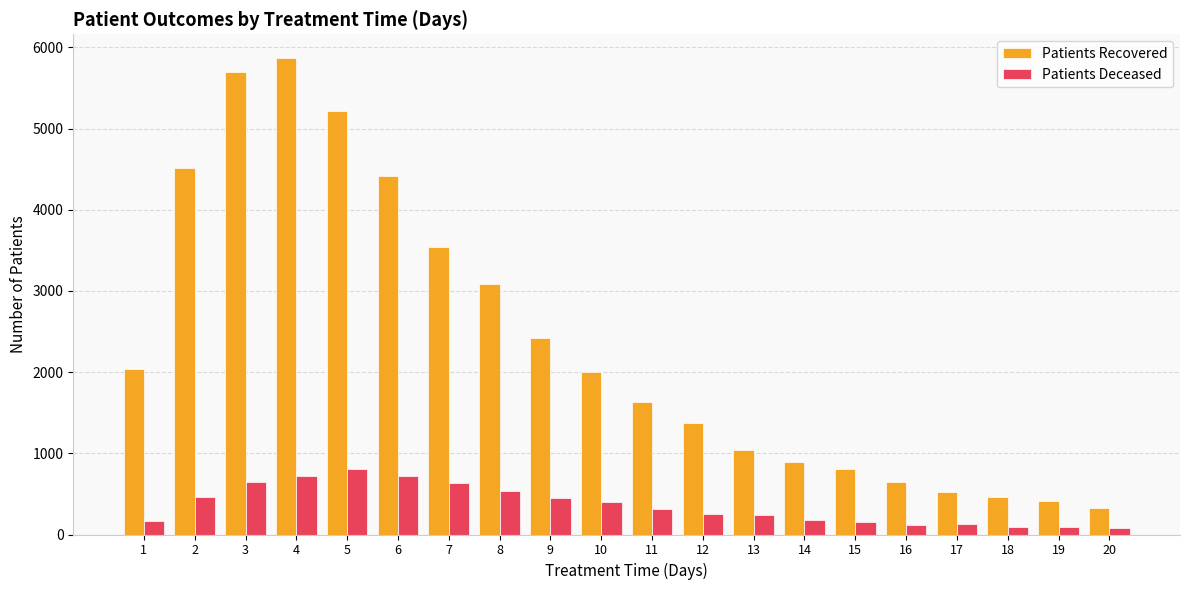

What is the difference between the Patients Deceased values at 19 and 1?

80